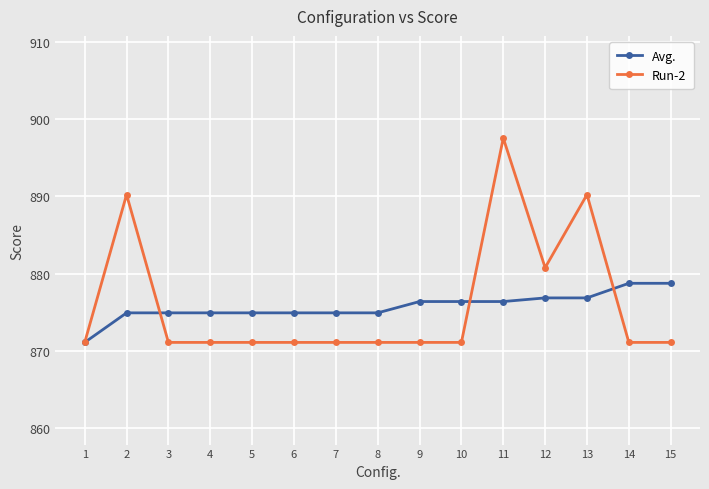

True or false: Run-2 has a value of 871.1 at 4.

True